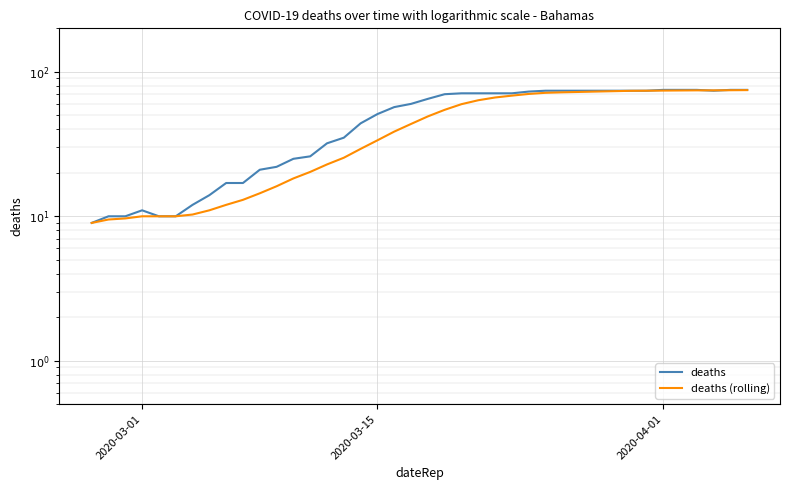

What is the maximum value shown in the chart?

75.0